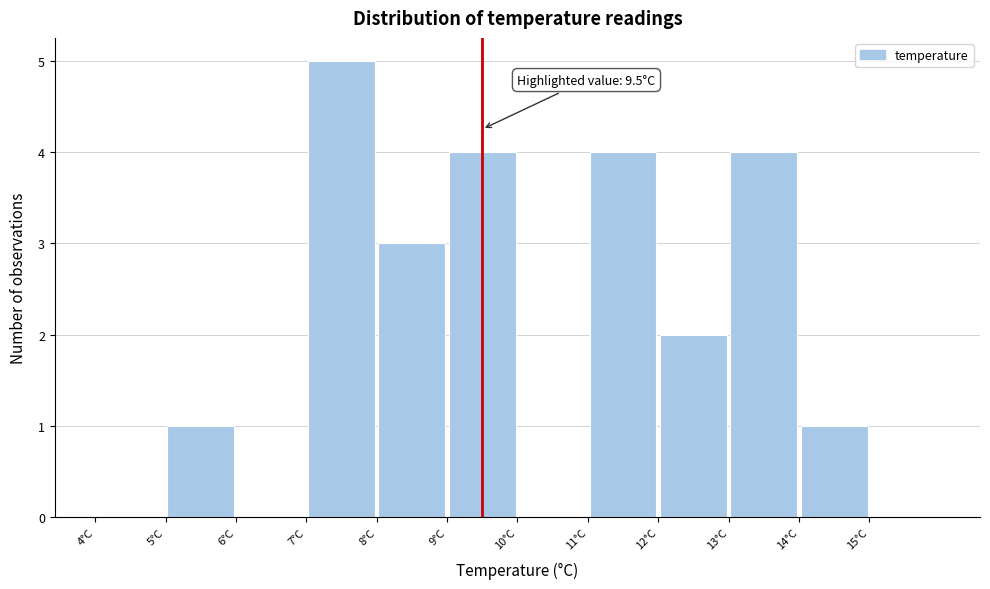

Over which range of the x-axis is the bar tallest?

7 to 8